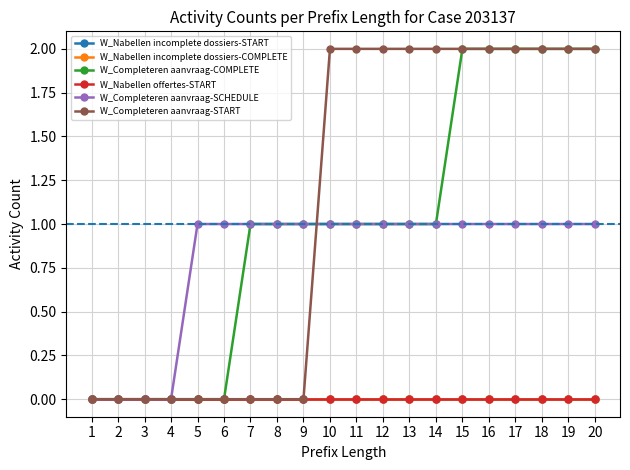

True or false: W_Completeren aanvraag-START and W_Nabellen incomplete dossiers-COMPLETE cross at least once.

False